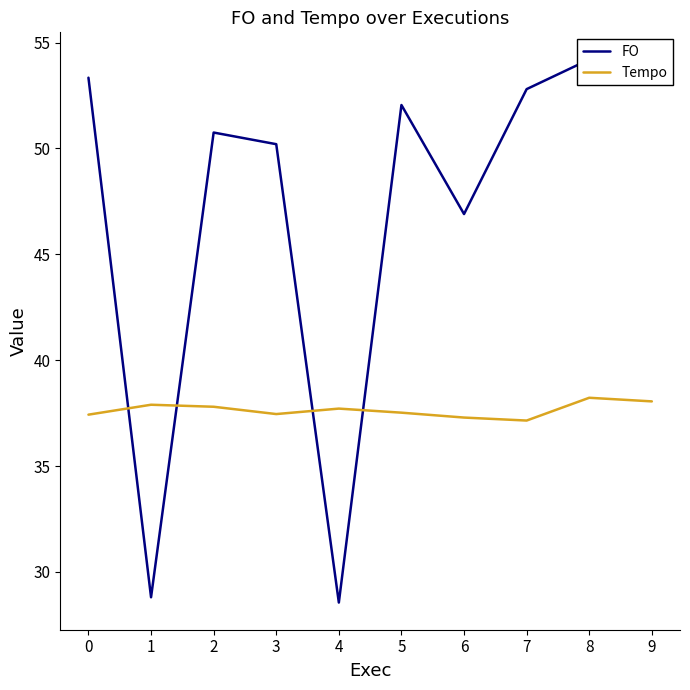

What is the value of the FO point at the 2nd from the left?

28.8